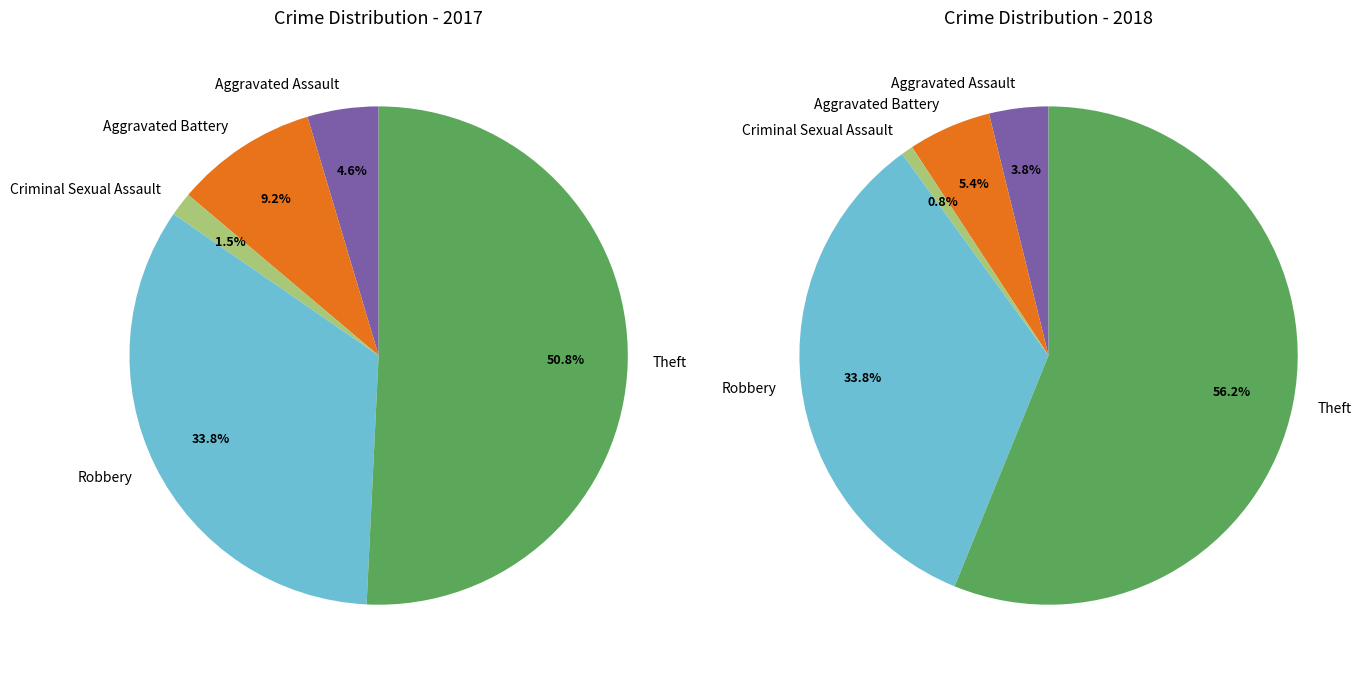

Does values_2018 represent more than half of the total?

No